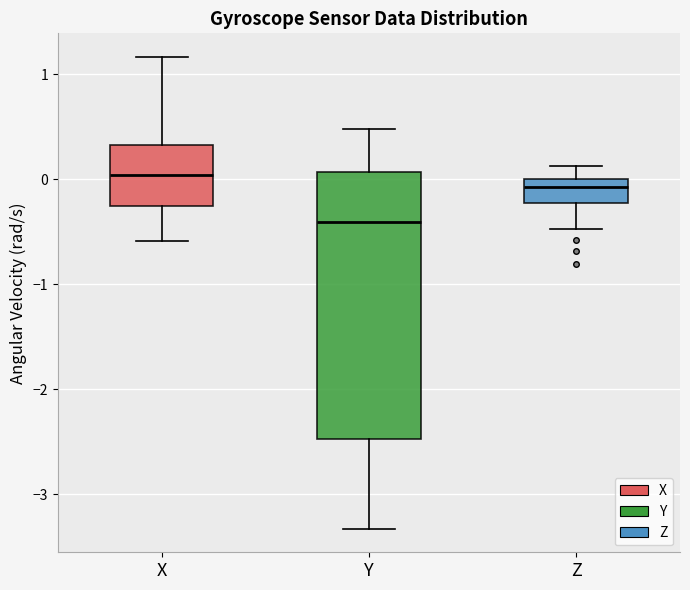

Reading left to right, read every box against the y-axis: the position of its median line, the range the box covers, and the ends of its whiskers. The values are not printed on the chart, so give them approximately, as read against the axis.

X: median 0.0, box -0.3 to 0.3, whiskers -0.6 to 1.2
Y: median -0.4, box -2.5 to 0.1, whiskers -3.3 to 0.5
Z: median -0.1, box -0.2 to 0.0, whiskers -0.5 to 0.1